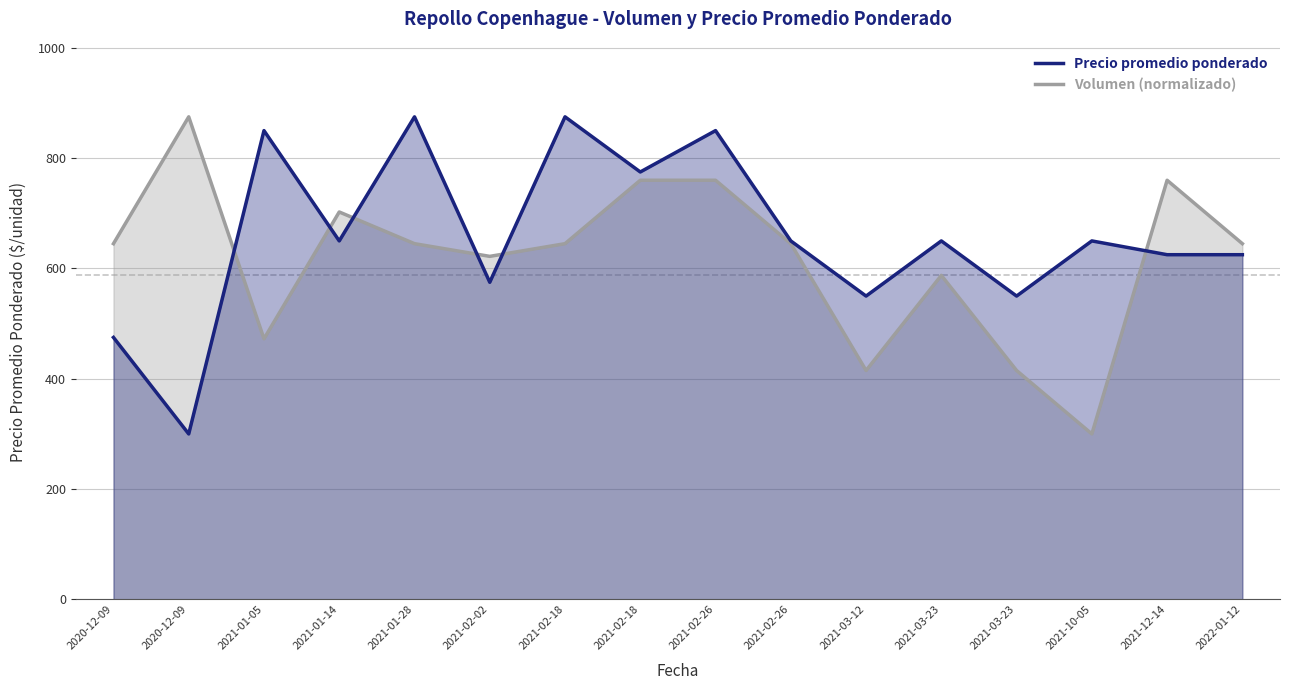

List the series in order of their peak value, lowest first.

Precio promedio ponderado, Volumen (normalizado)